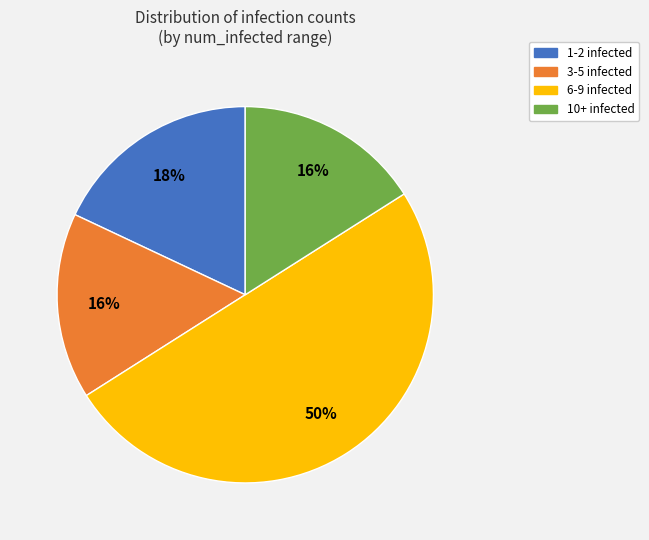

Combined, do 1-2 infected and 6-9 infected account for over 50%?

Yes